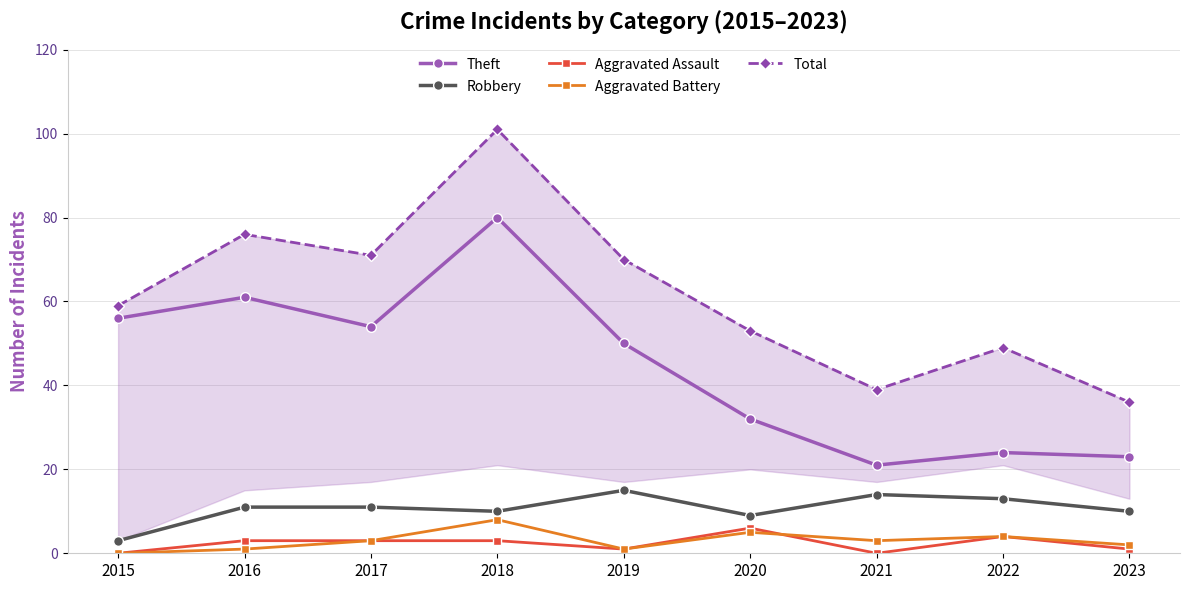

Which category has the lowest value in the Aggravated Assault series?

2015